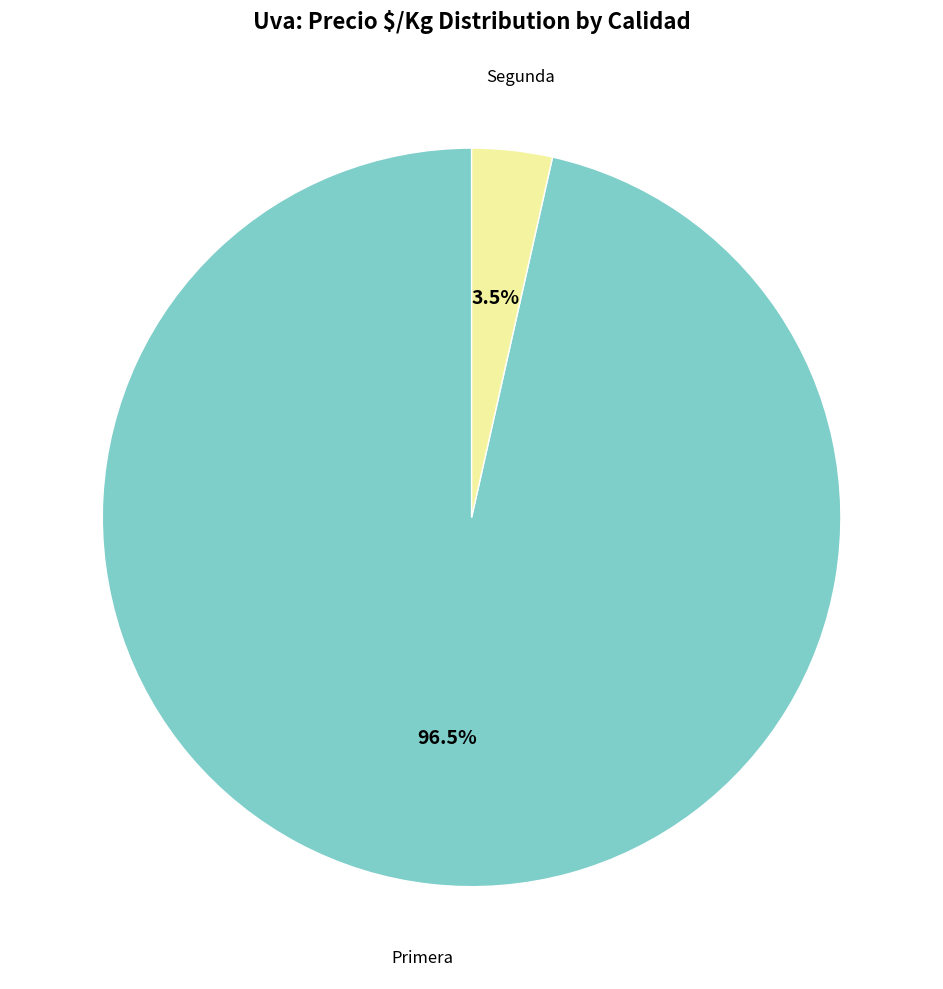

Does any single category account for the majority?

Yes